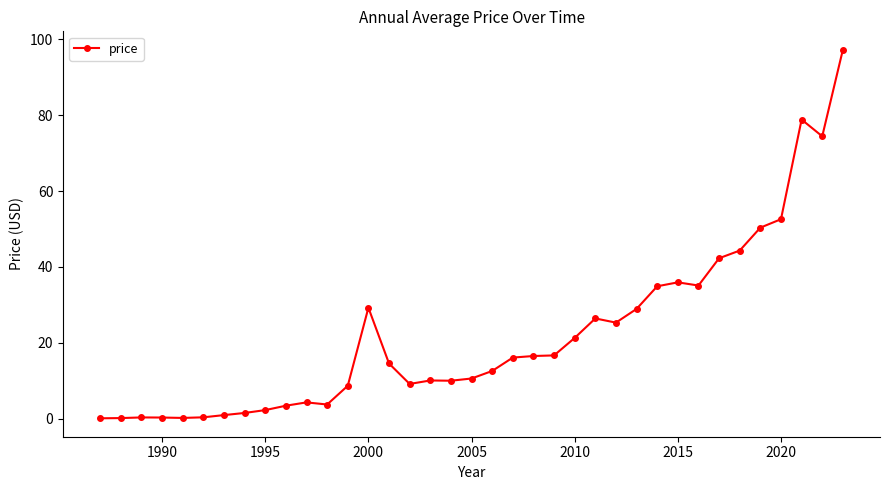

What is the value of the 29th point from the left?

35.9